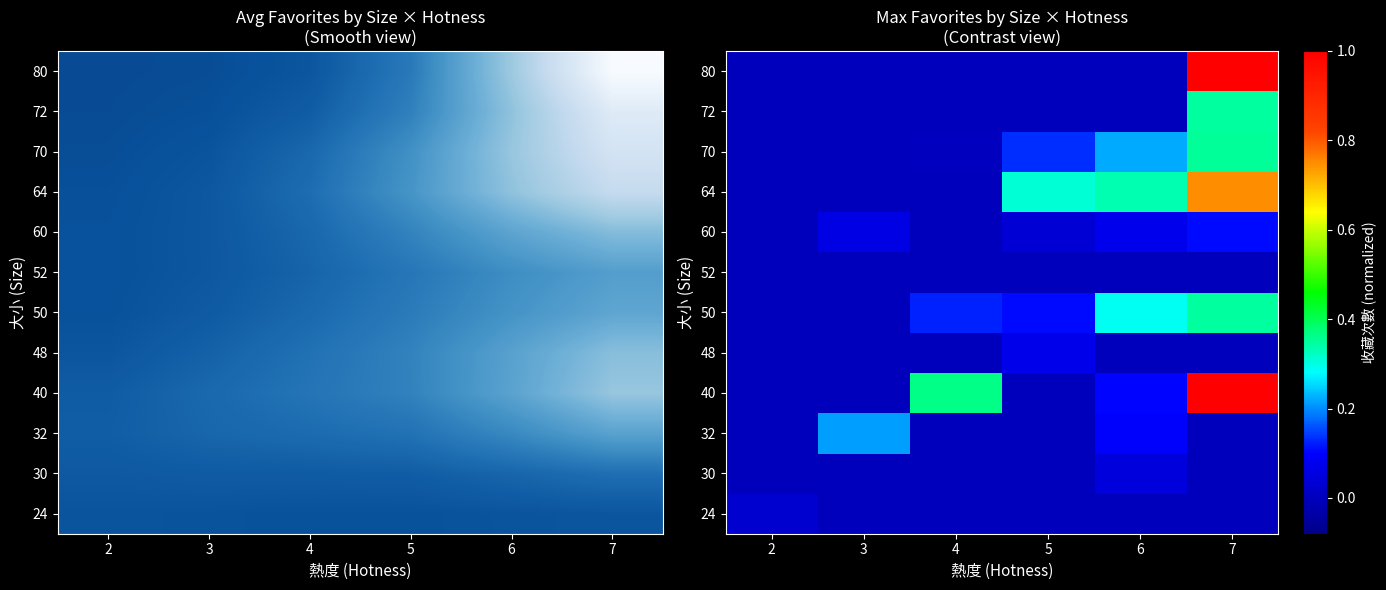

How many values in the 80 series exceed 0?

1